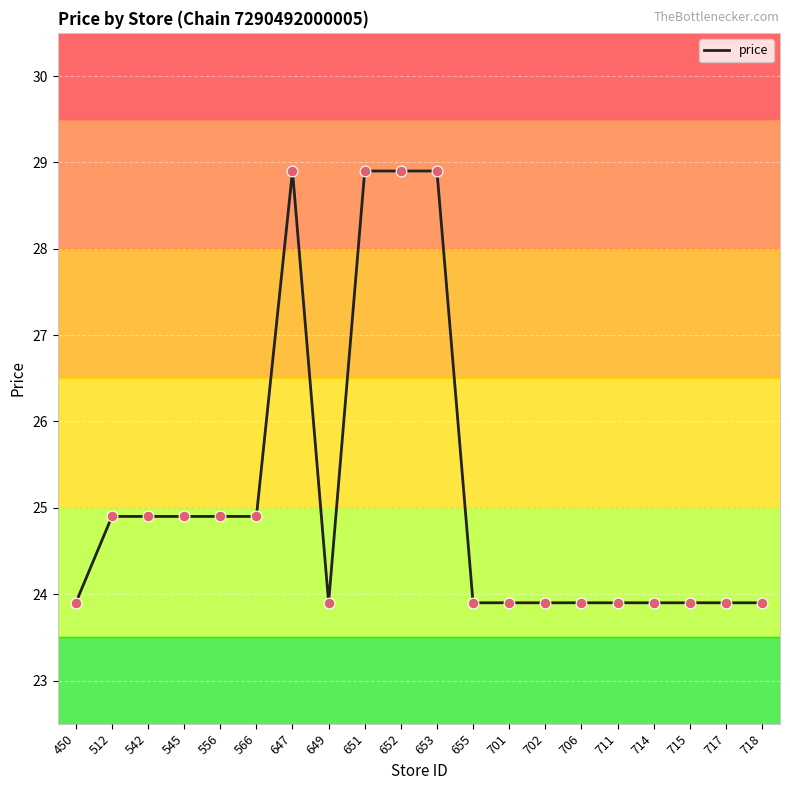

What is the change in value from 652 to 702?

-5.0